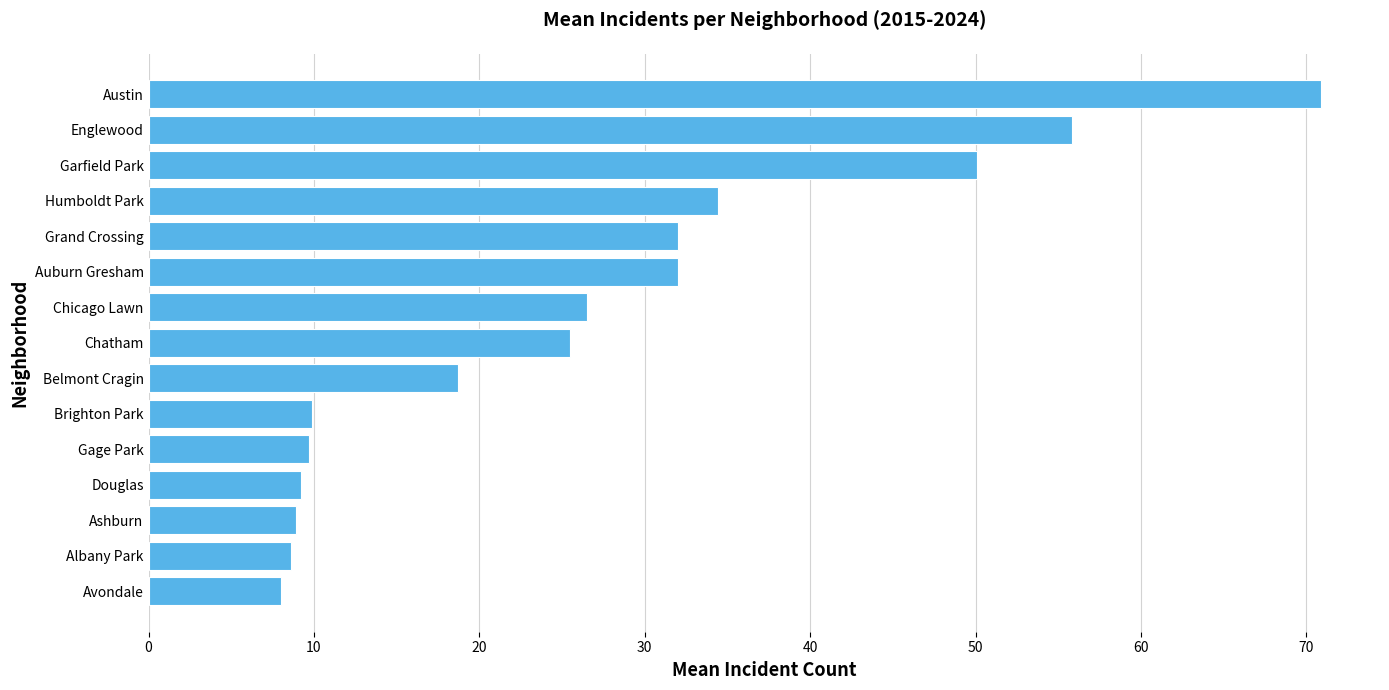

Is it true that the value at Chatham is 25.5?

True